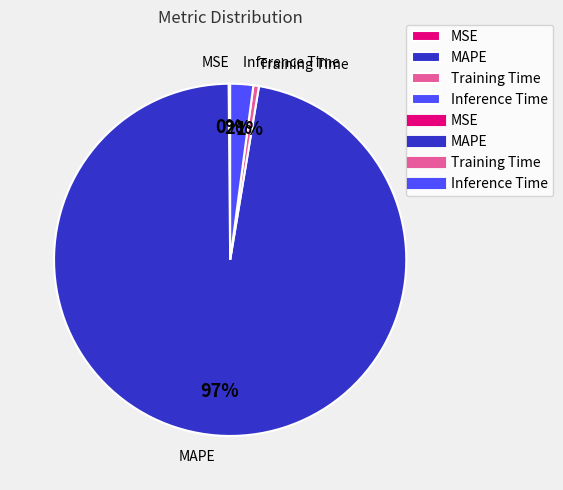

Which slice is the largest?

MAPE